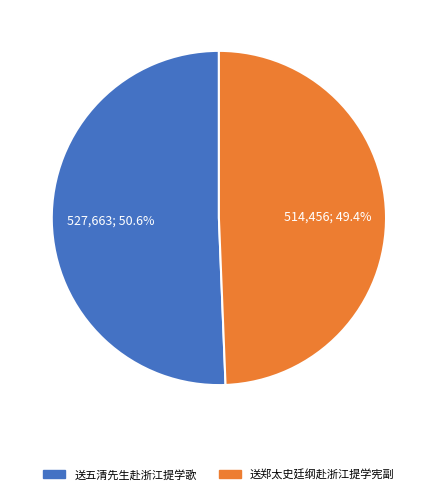

Rank the categories by value from lowest to highest.

送郑太史廷纲赴浙江提学宪副, 送五清先生赴浙江提学歌